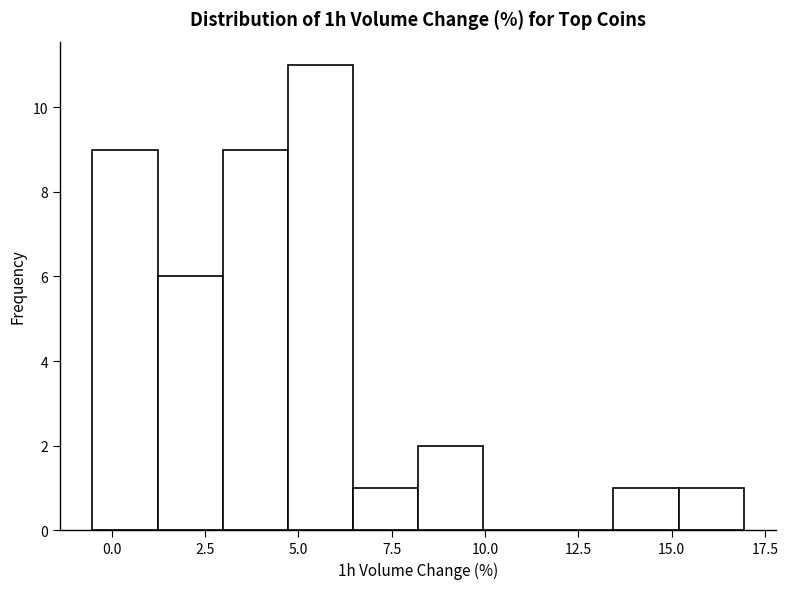

Around what value on the x-axis is the tallest bar? Give the approximate position of its centre, as read against the axis.

5.5